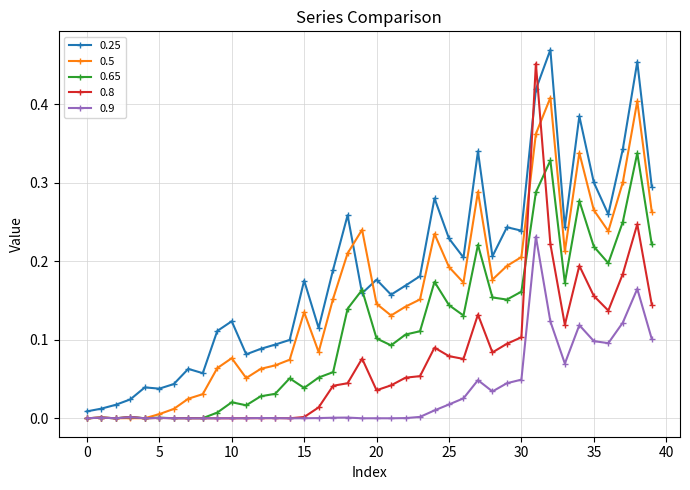

True or false: 0.65 has more than 0 interior local peaks.

True